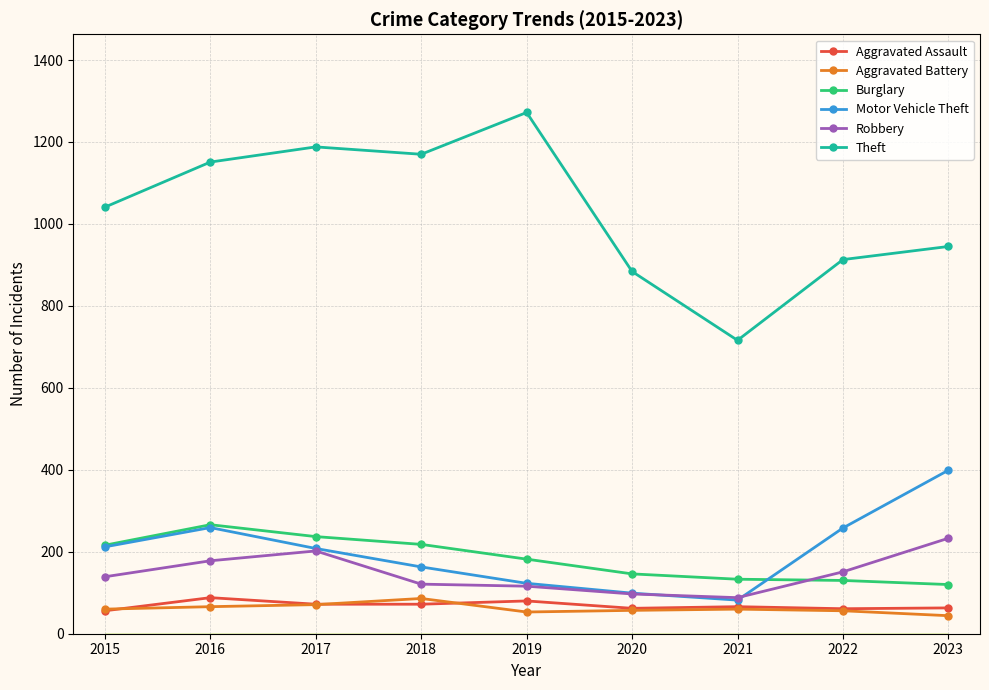

Where does the Motor Vehicle Theft series first go above 208?

2015